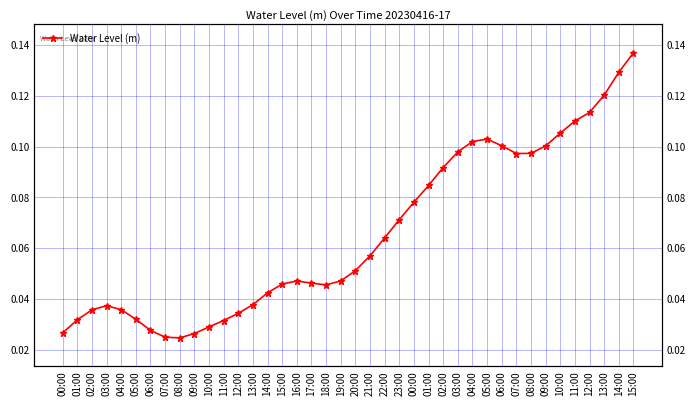

Reading right to left, what are all the values shown in this chart?

15:00=0.1	14:00=0.1	13:00=0.1	12:00=0.1	11:00=0.1	10:00=0.1	09:00=0.1	08:00=0.1	07:00=0.1	06:00=0.1	05:00=0.1	04:00=0.1	03:00=0.1	02:00=0.1	01:00=0.1	00:00=0.1	23:00=0.1	22:00=0.1	21:00=0.1	20:00=0.1	19:00=0.0	18:00=0.0	17:00=0.0	16:00=0.0	15:00=0.0	14:00=0.0	13:00=0.0	12:00=0.0	11:00=0.0	10:00=0.0	09:00=0.0	08:00=0.0	07:00=0.0	06:00=0.0	05:00=0.0	04:00=0.0	03:00=0.0	02:00=0.0	01:00=0.0	00:00=0.0